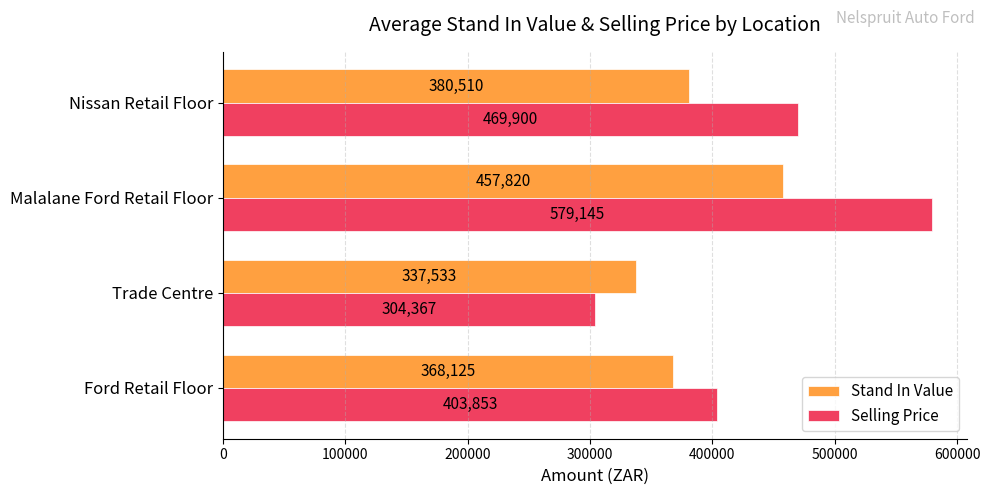

Where is Stand In Value nearest to the value 397676?

Nissan Retail Floor